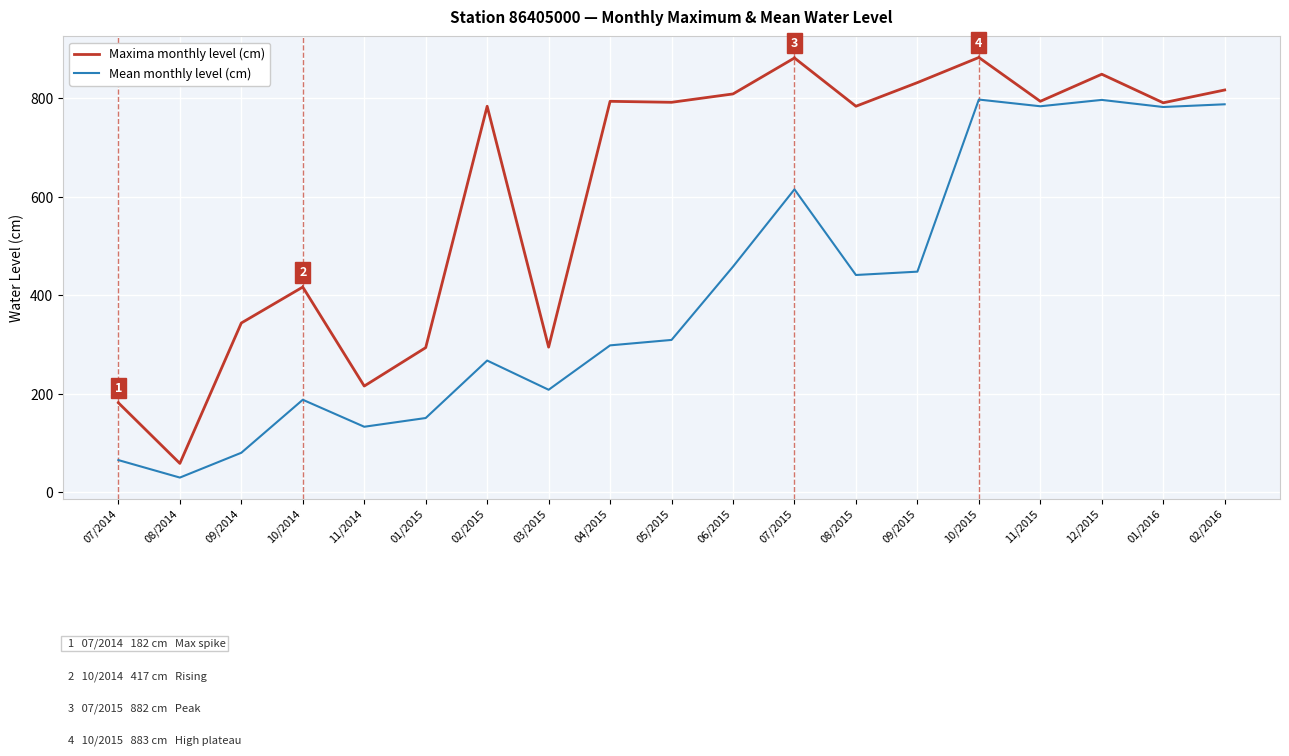

True or false: Maxima monthly level (cm) has a value of 465.3 at 03/2015.

False